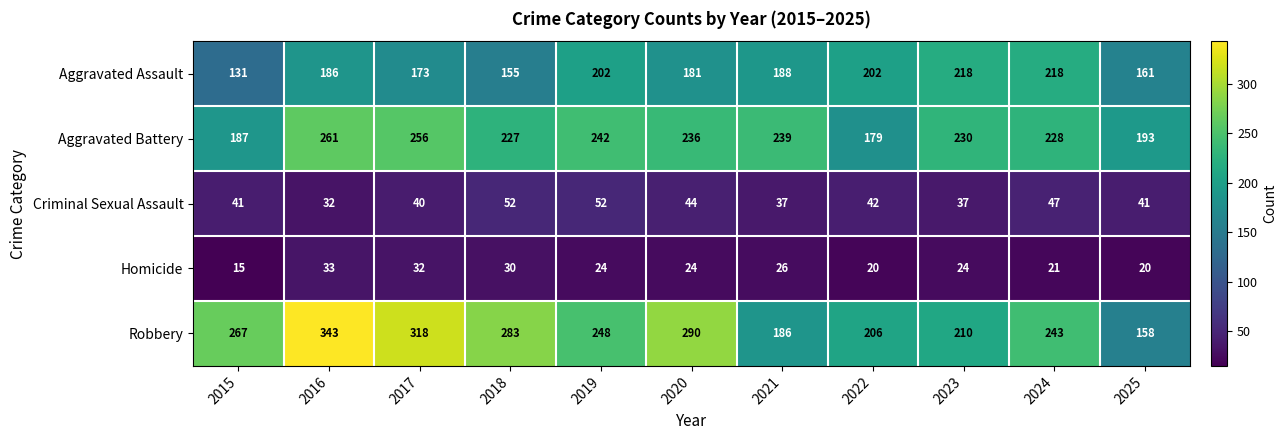

What is the difference between the maximum and minimum values in the Aggravated Assault series?

87